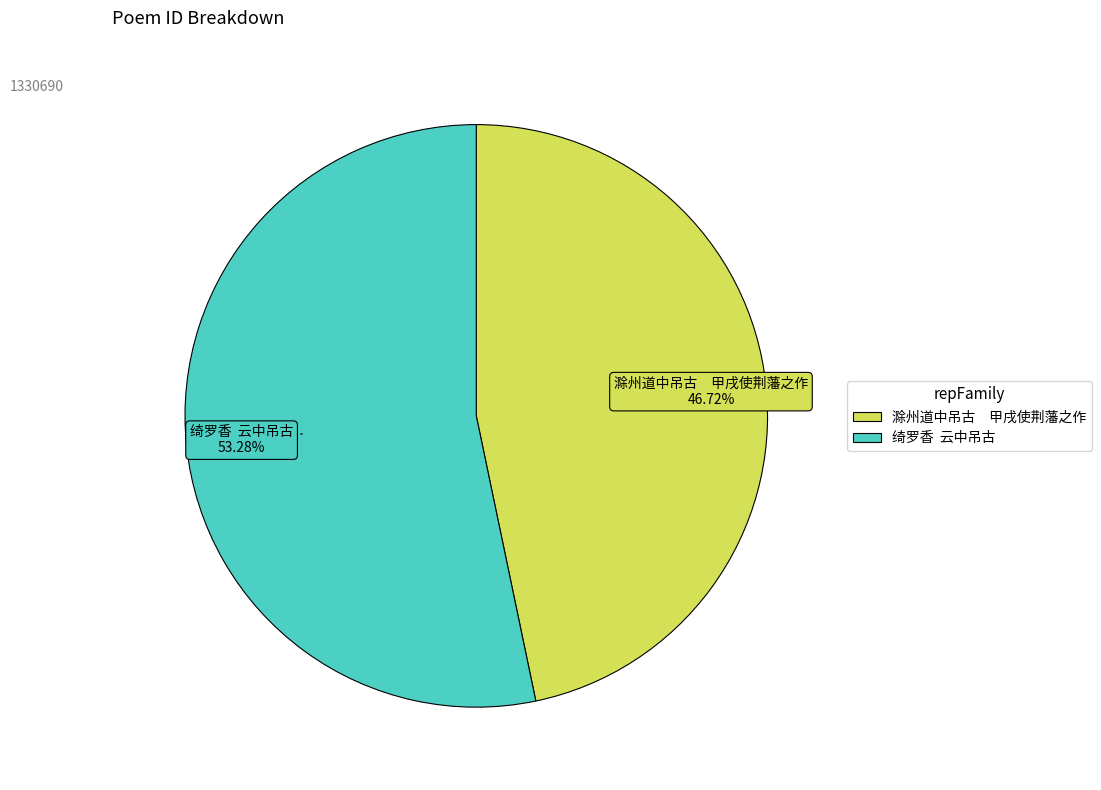

How many segments does this pie chart have?

2